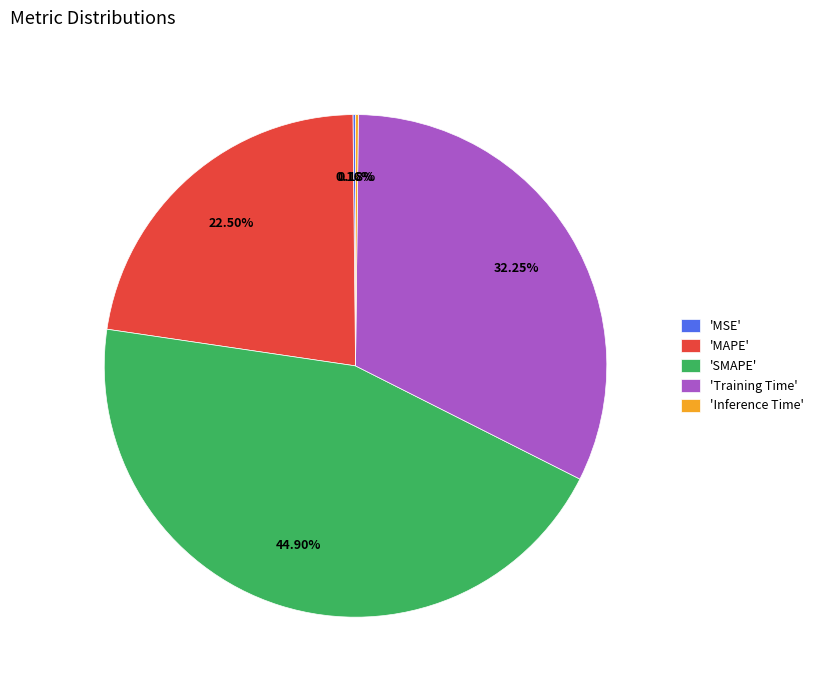

Combined, do 'Training Time' and 'MAPE' account for over 50%?

Yes